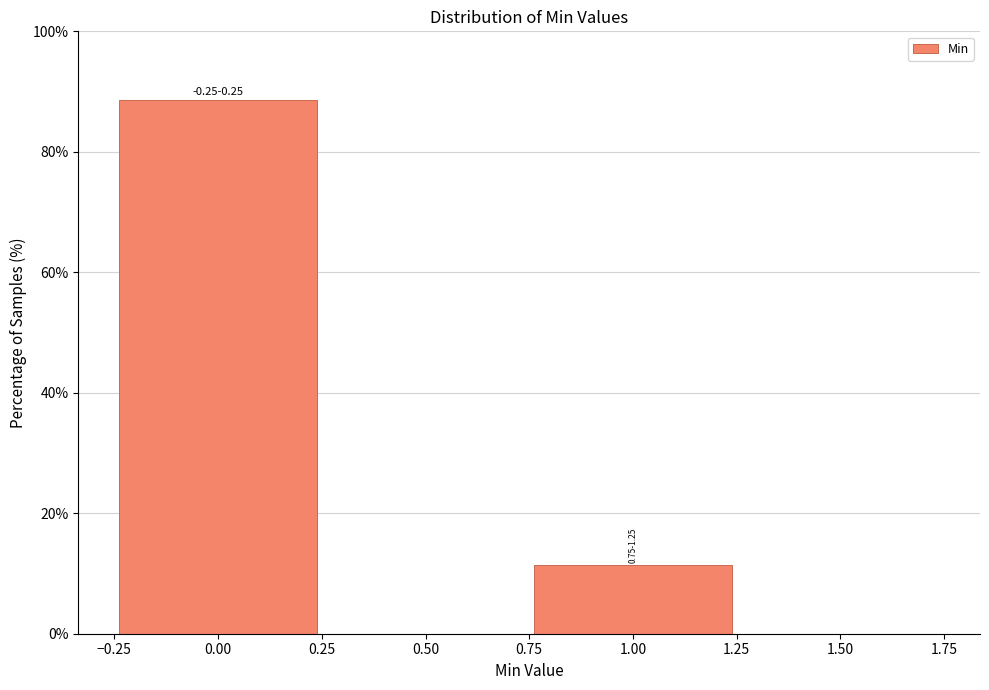

Which range on the x-axis has the tallest bar?

-0.25 to 0.25